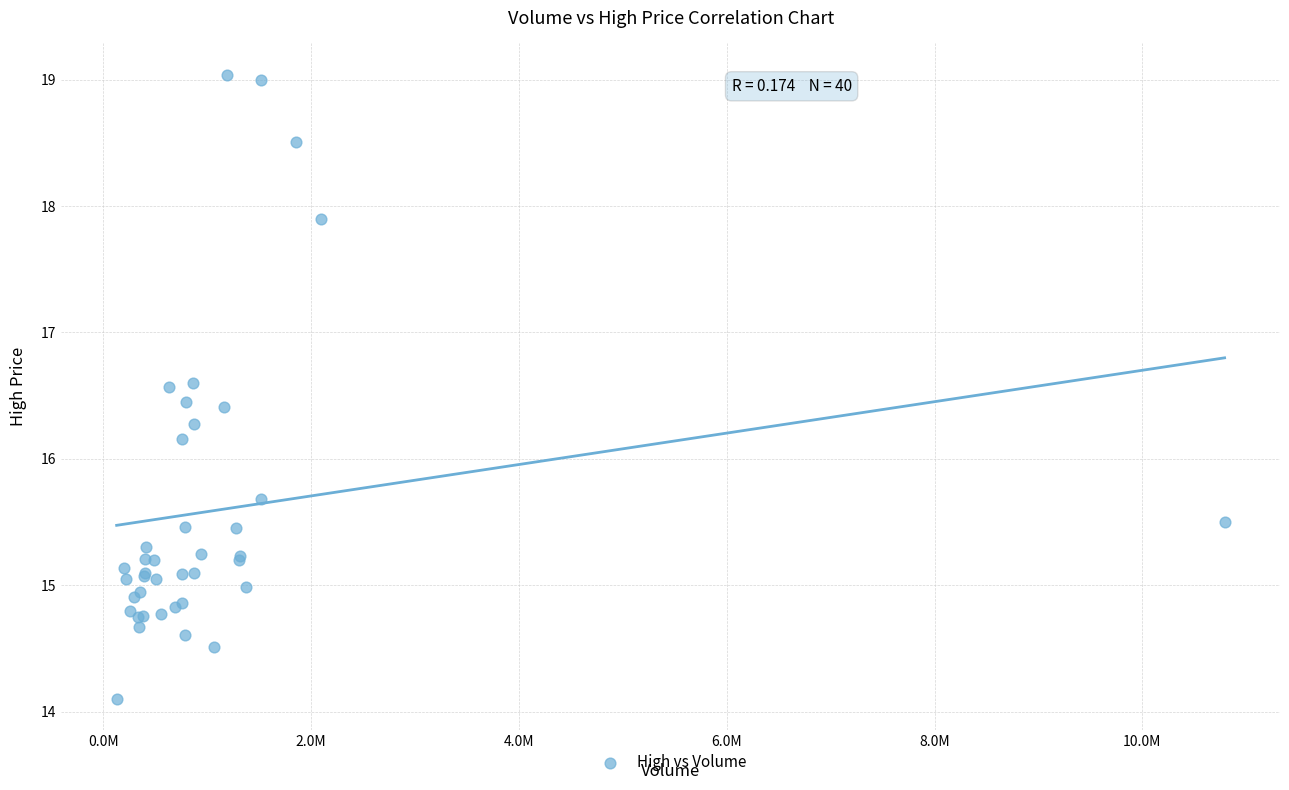

What Y value in the scatter plot is closest to 16?

16.2